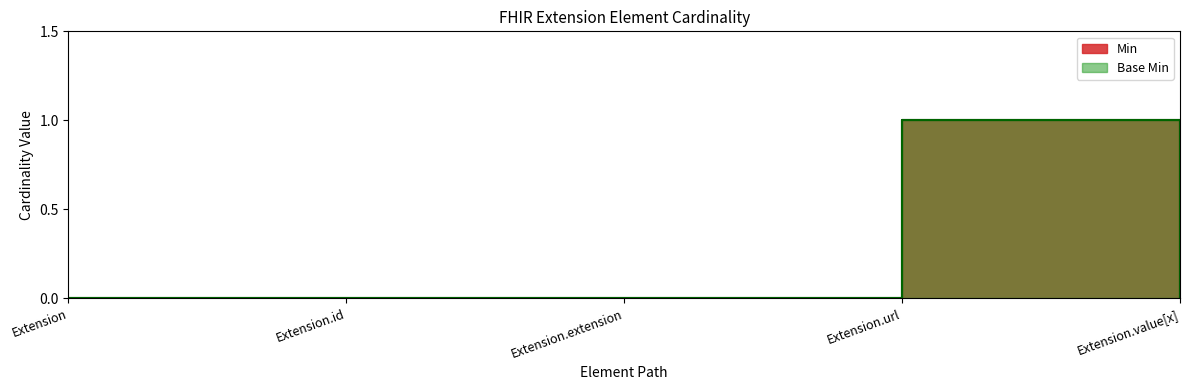

True or false: Min and Base Min cross at least once.

False